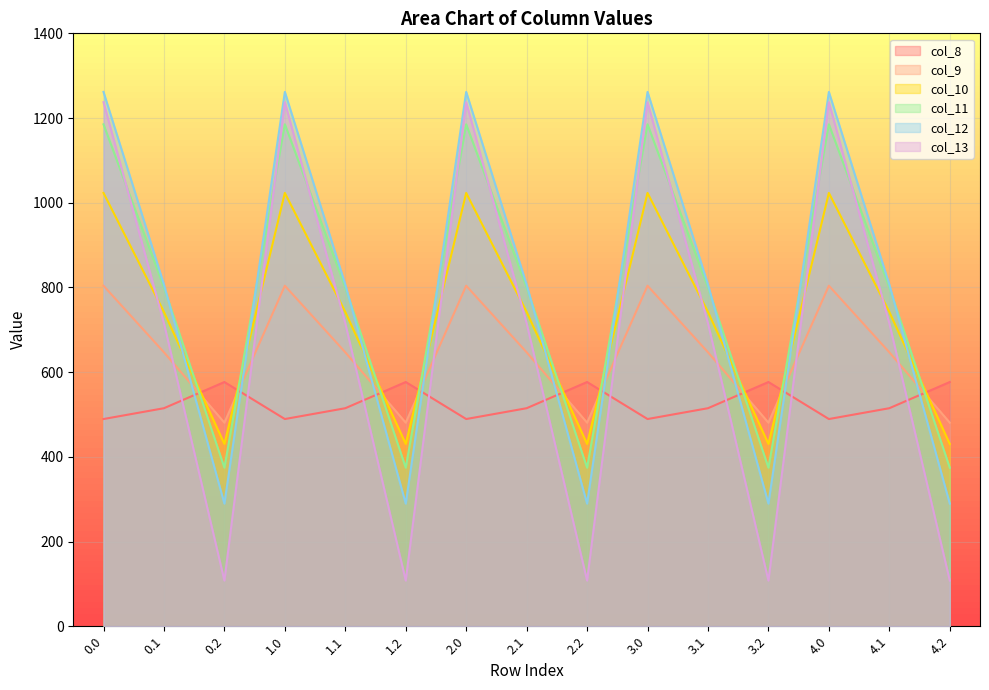

True or false: col_12 has more than 2 interior local peaks.

True